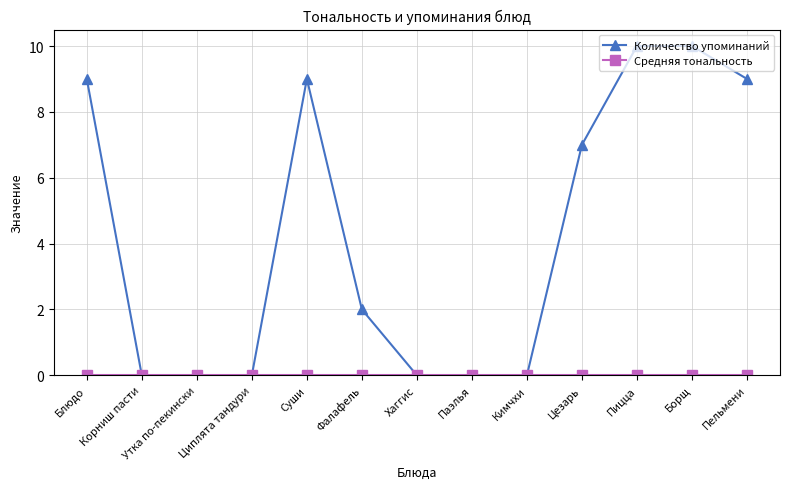

The value of Количество упоминаний at Пицца is 10. True or false?

True